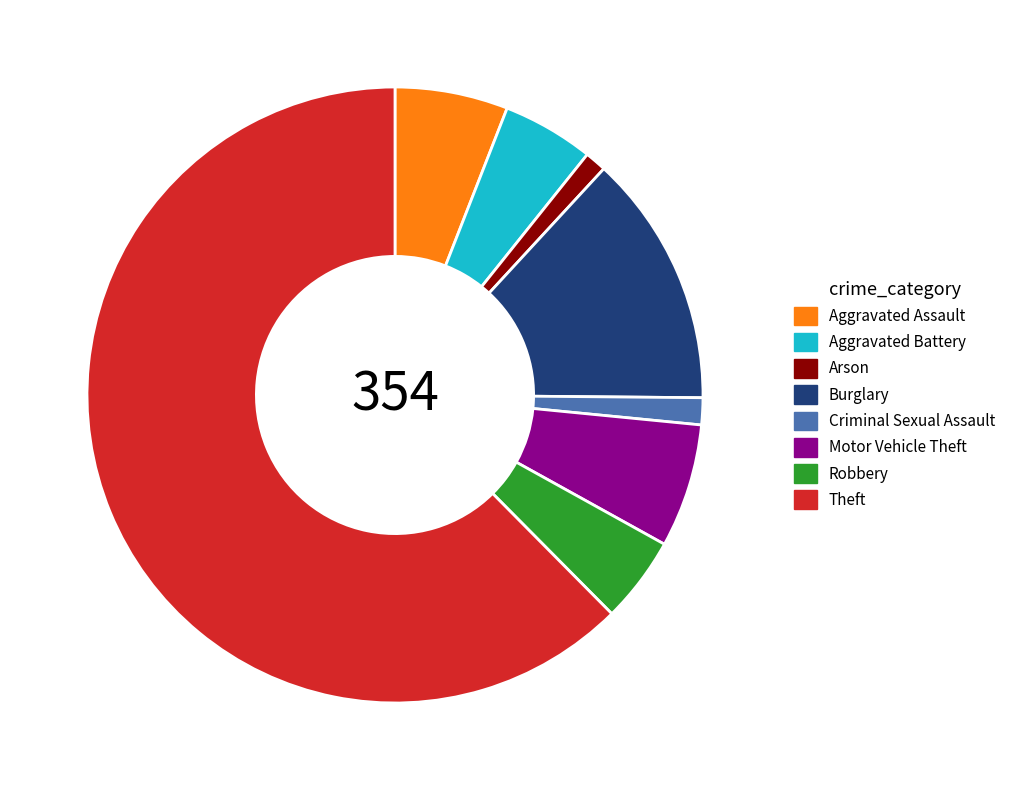

Which slice represents more than half of the pie?

Theft